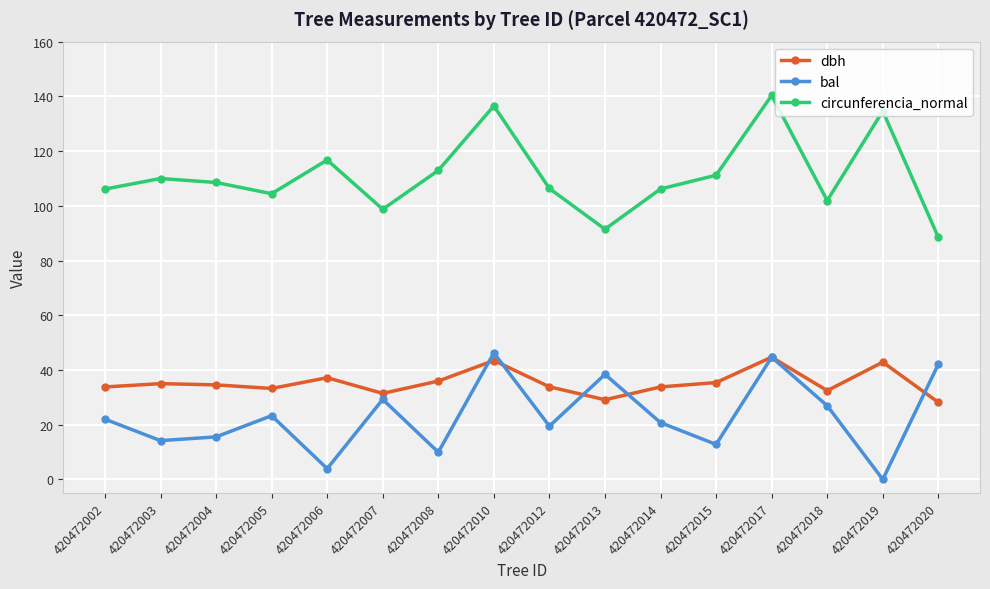

Rank the series by their maximum value, from lowest to highest.

dbh, bal, circunferencia_normal